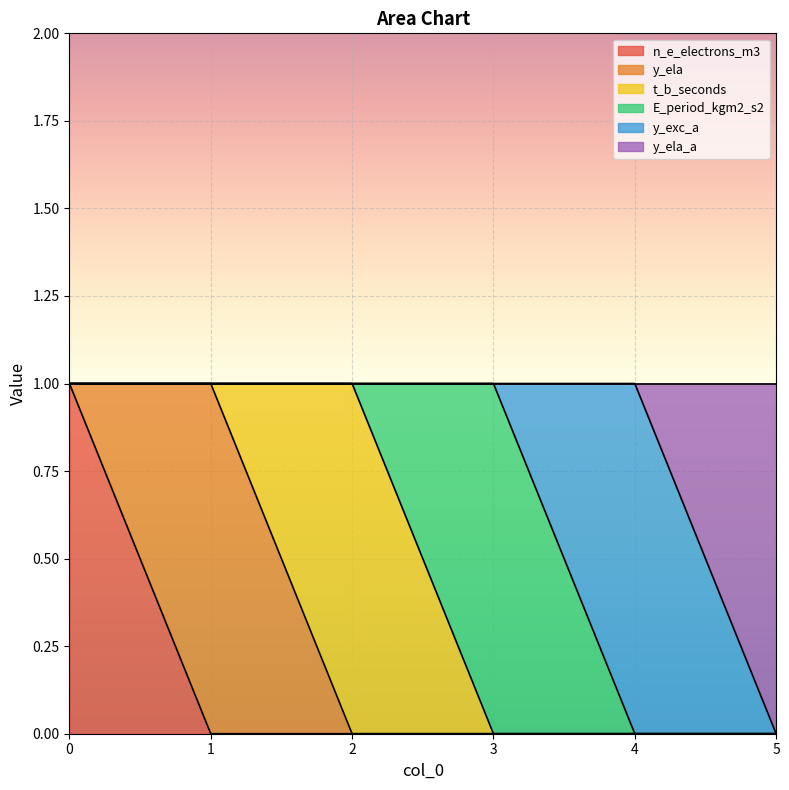

Which series changed the most between 0 and 2?

n_e_electrons_m3